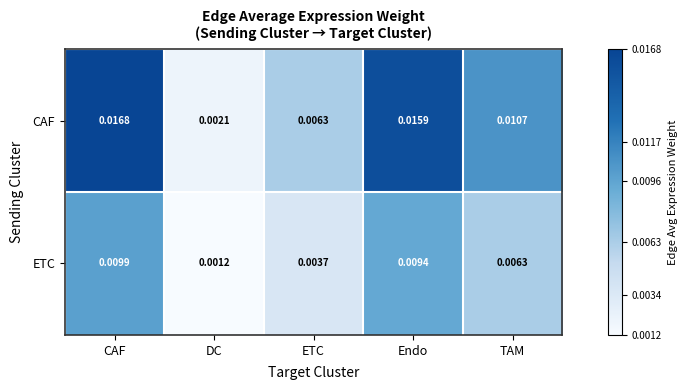

Which label corresponds to the smallest value in the chart?

DC